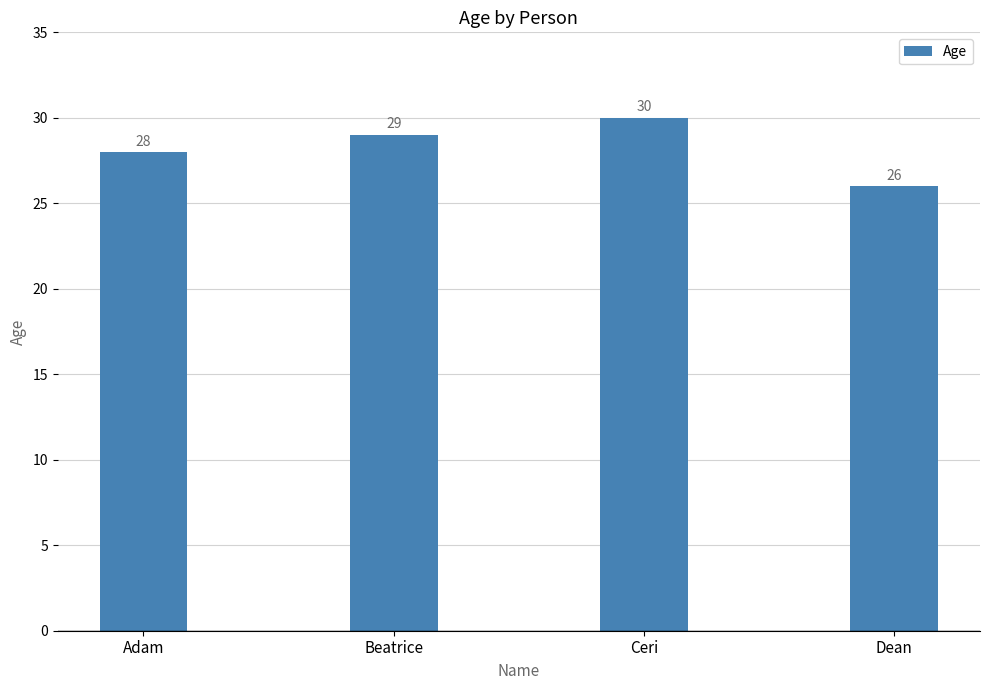

Count the number of categories in the chart.

4